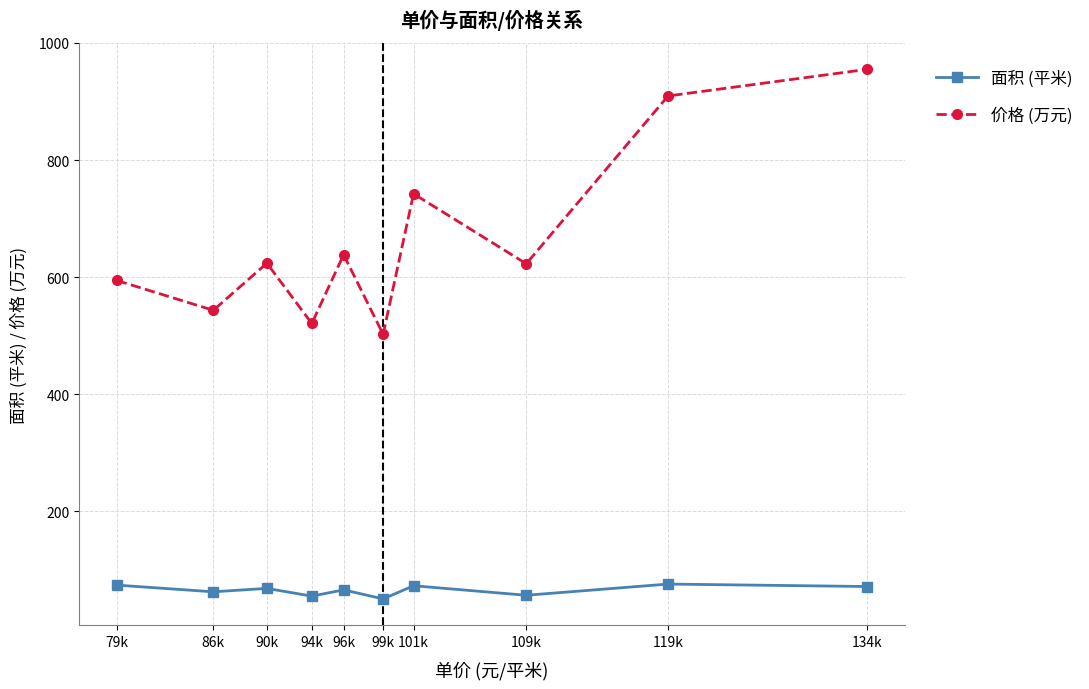

In 价格 (万元), how many points are lower than both neighbors (excluding endpoints)?

4